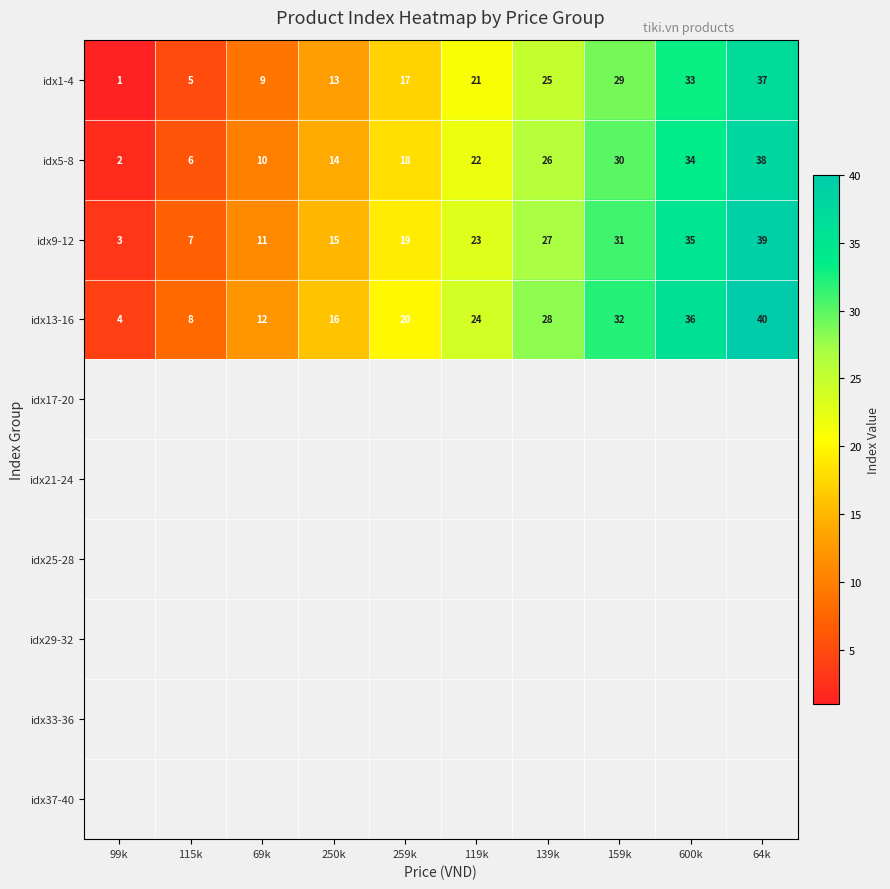

What is the difference between the idx5-8 values at 64k and 600k?

4